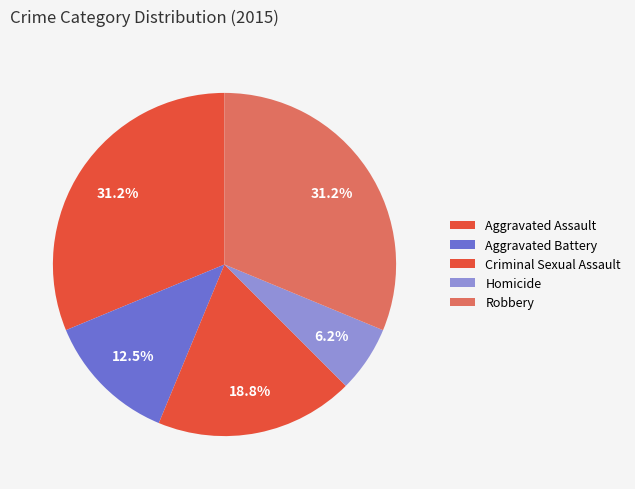

Count the number of slices in the pie.

5